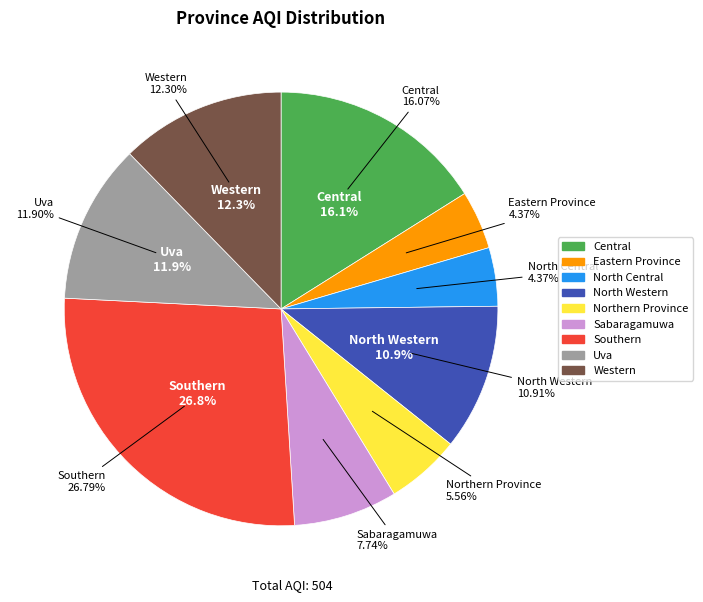

True or false: Eastern Province accounts for 4% of the total.

True